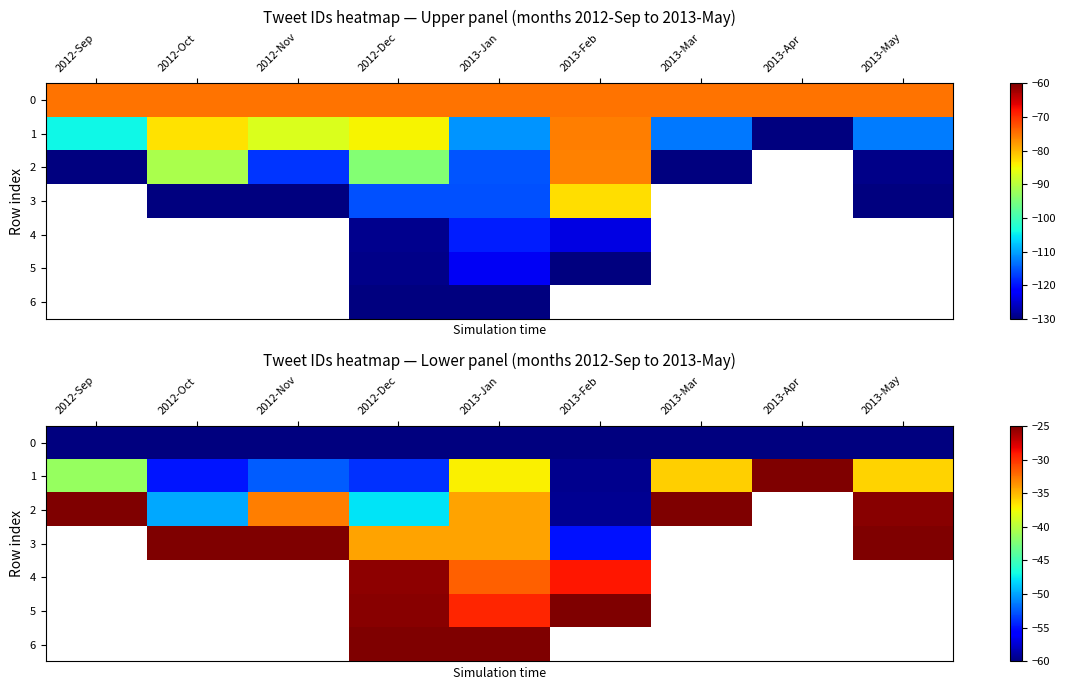

The 0 series shows -60.0 at 2013-Apr. True or false?

True